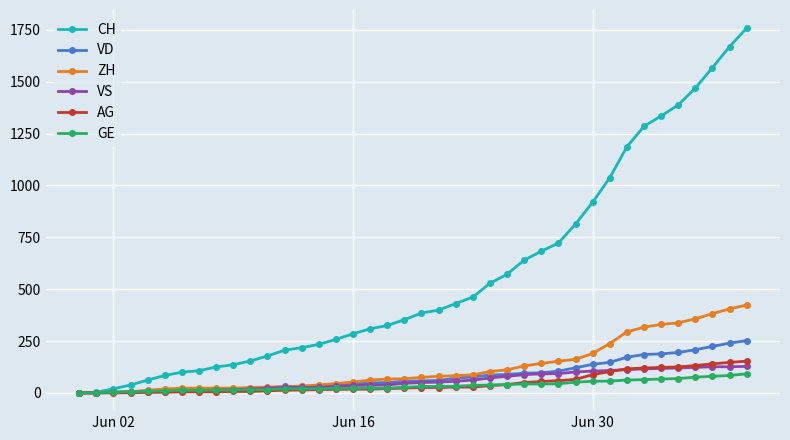

What is the maximum value for VD?

252